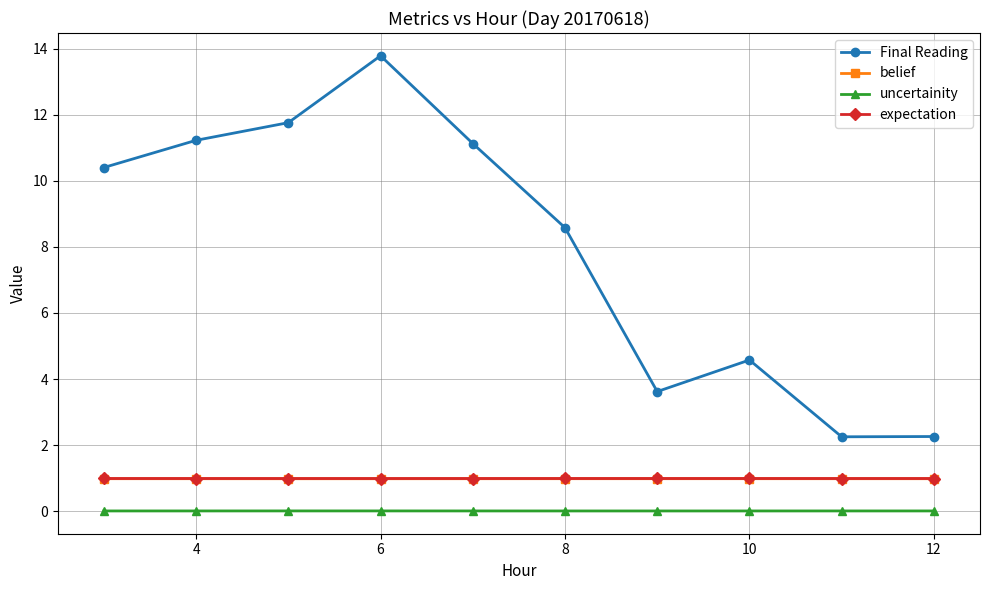

What is the maximum value for expectation?

1.0